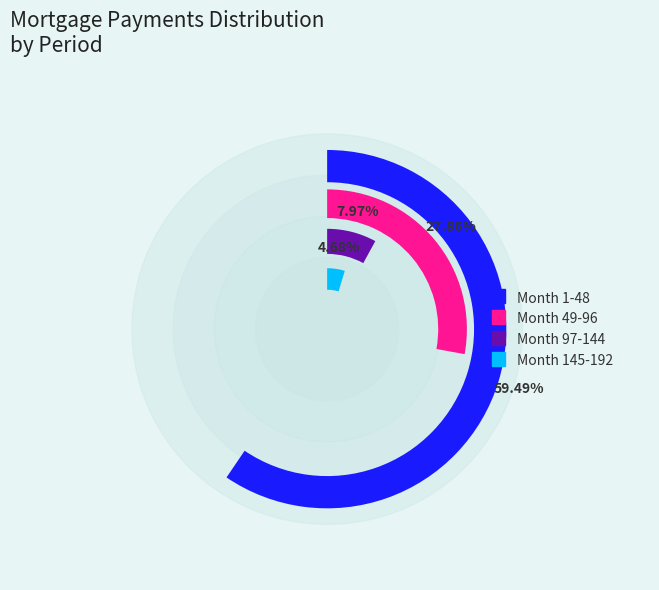

Is it true that Month 145-192 is 5% of the pie?

True